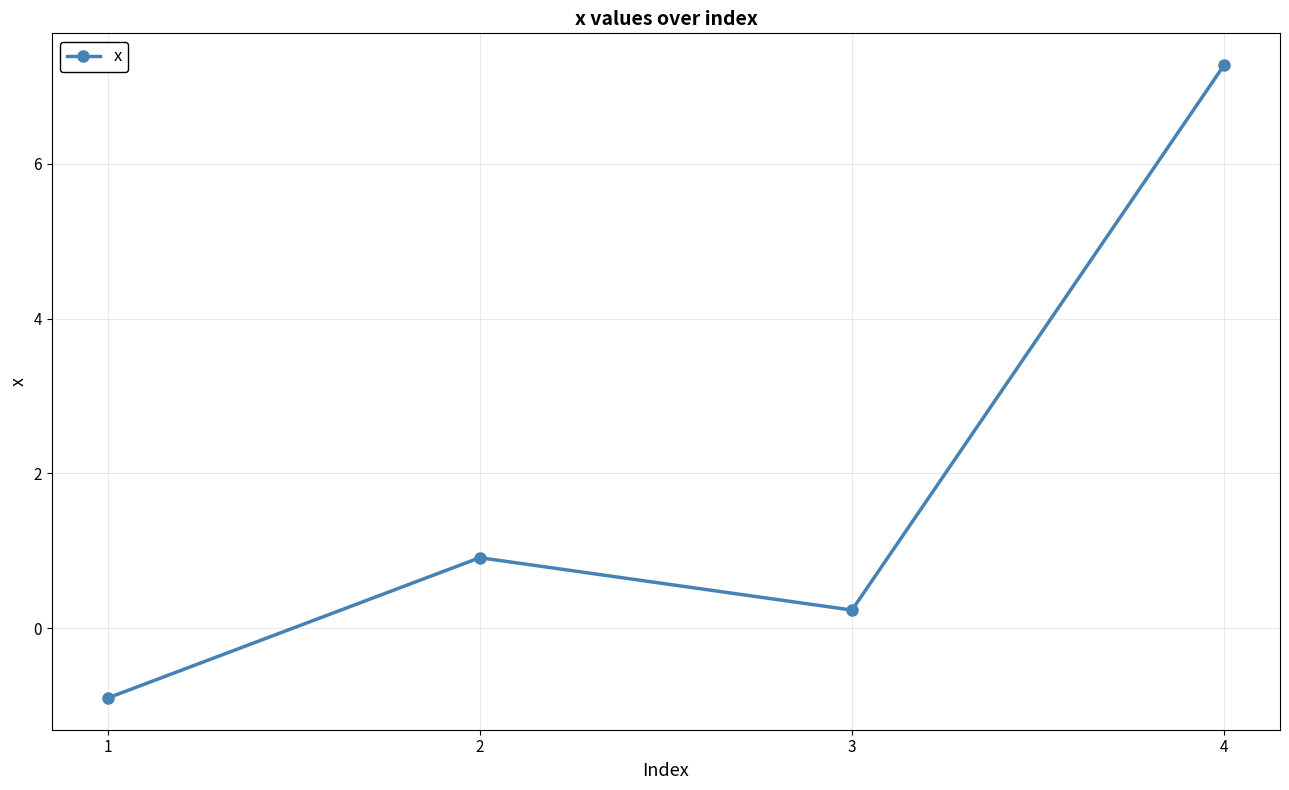

What is the difference between the maximum and second lowest values?

7.0